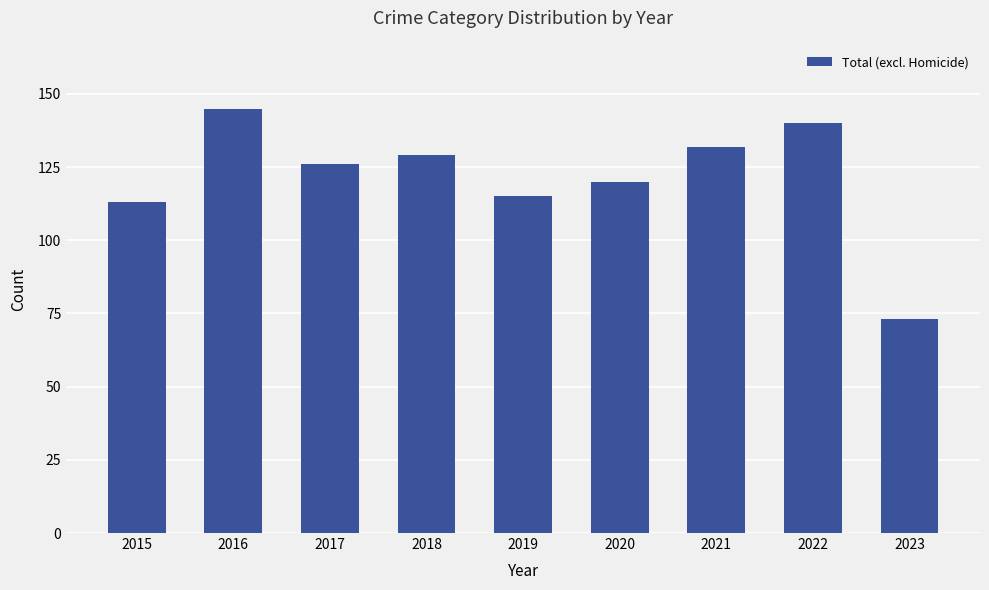

Which category has the lowest value across all series?

2023